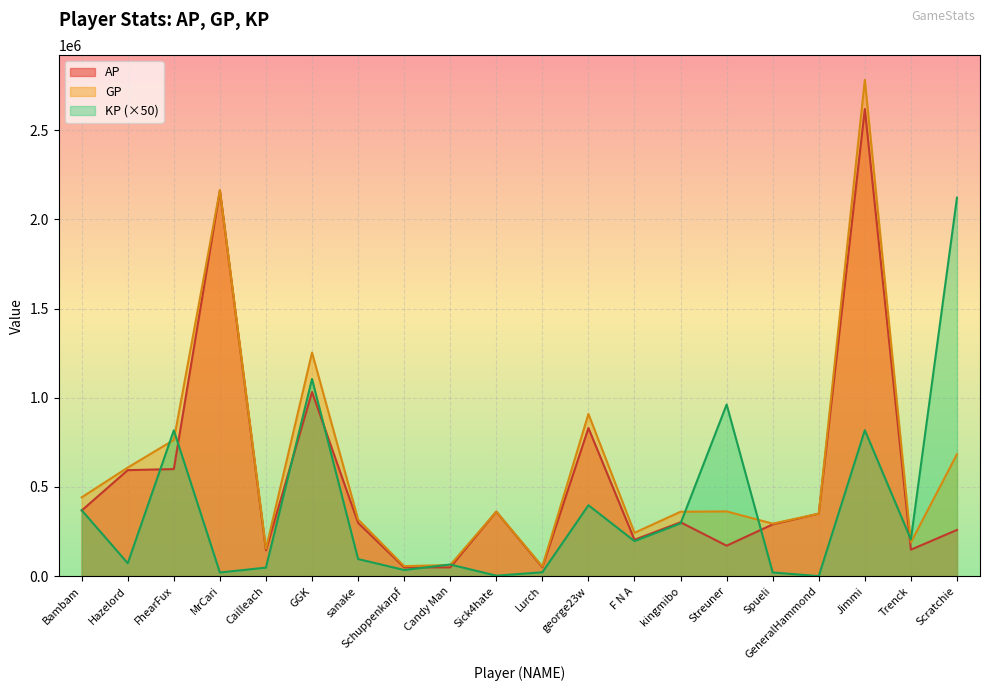

How many times do AP and KP cross each other?

10